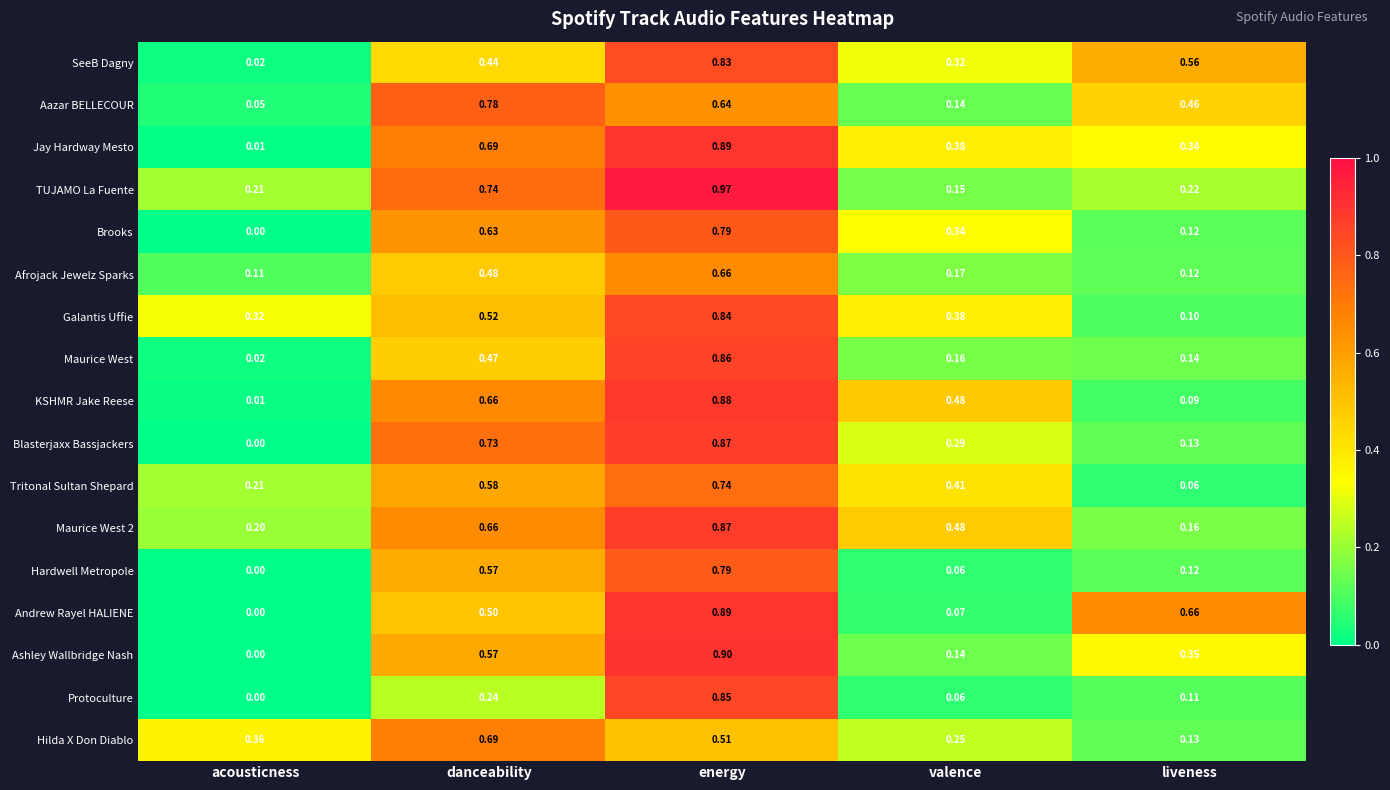

How many data points does each series have?

5